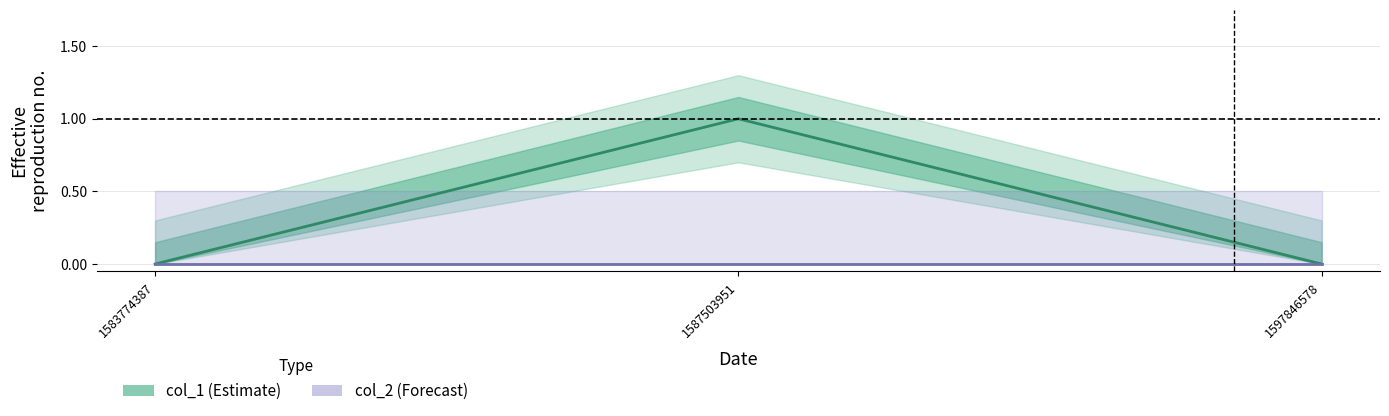

List the labels in order of col_2 value, smallest first.

1583774387, 1587503951, 1597846578